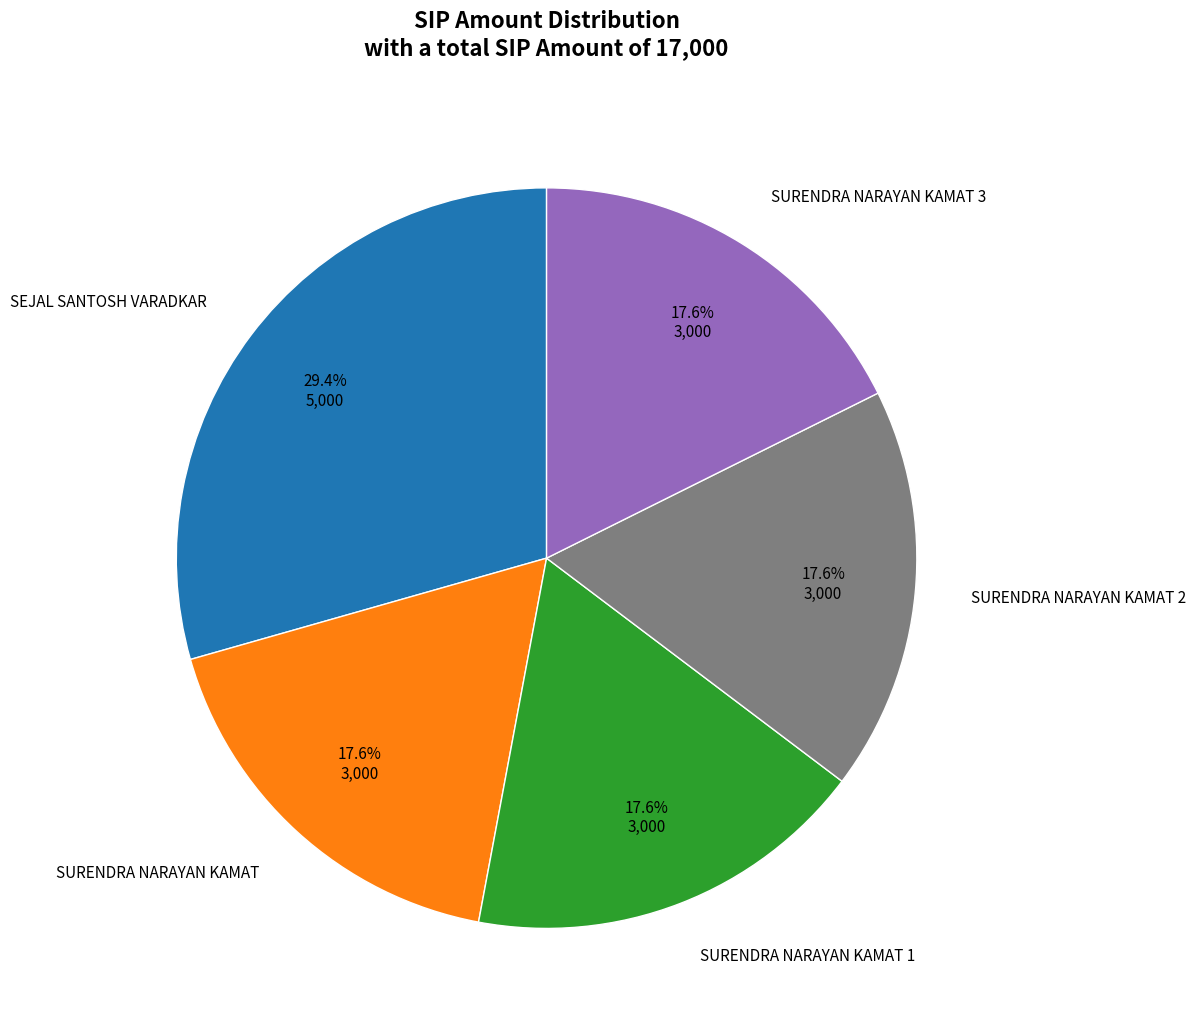

Does any single category account for the majority?

No